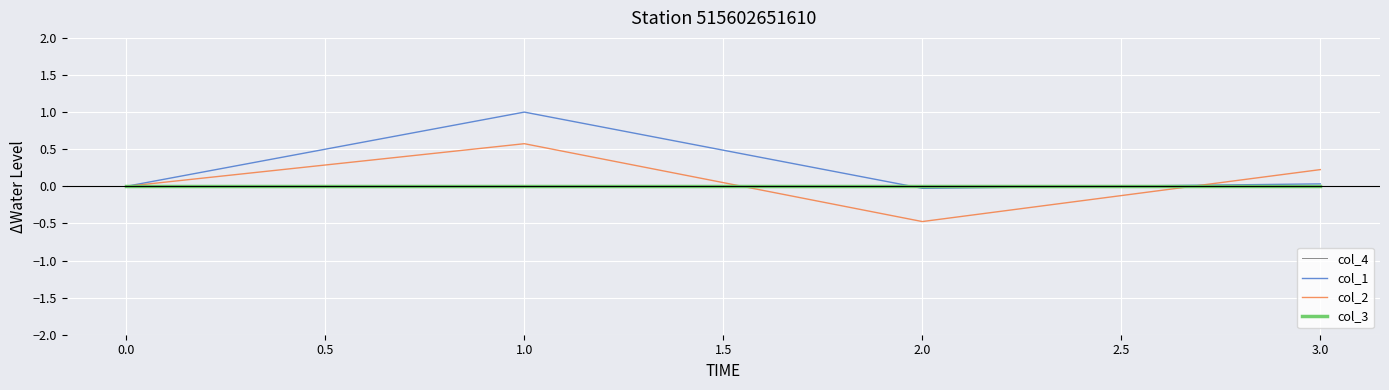

In col_1, how many points are higher than both neighbors (excluding endpoints)?

1